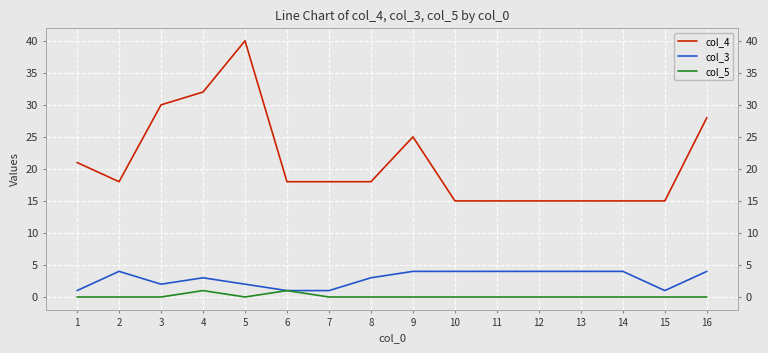

What is the difference between the highest and lowest values at 14?

15